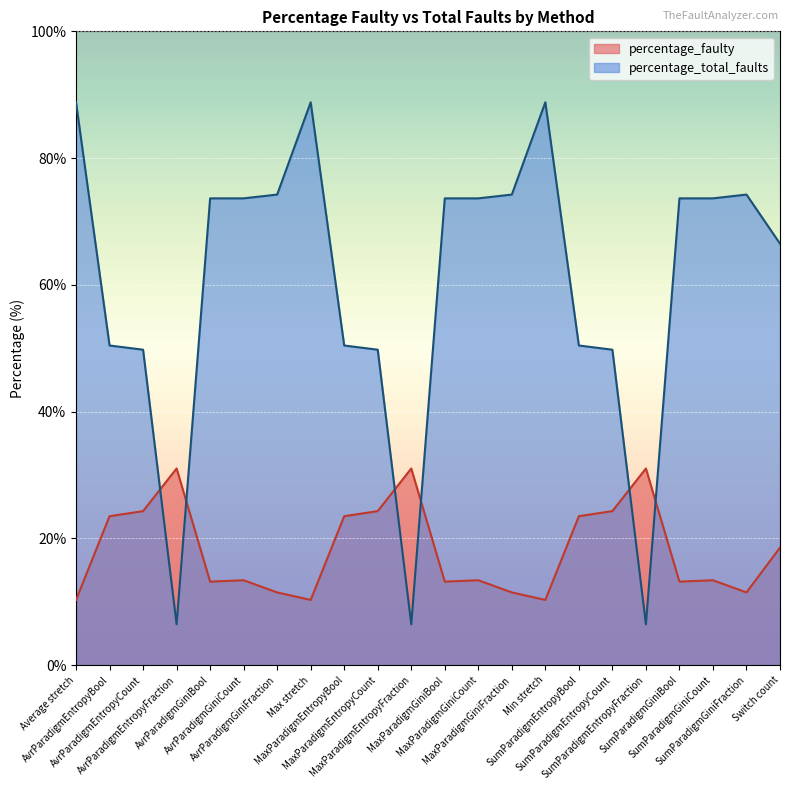

Between Min stretch and SumParadigmEntropyFraction, which series saw the biggest shift?

percentage_total_faults